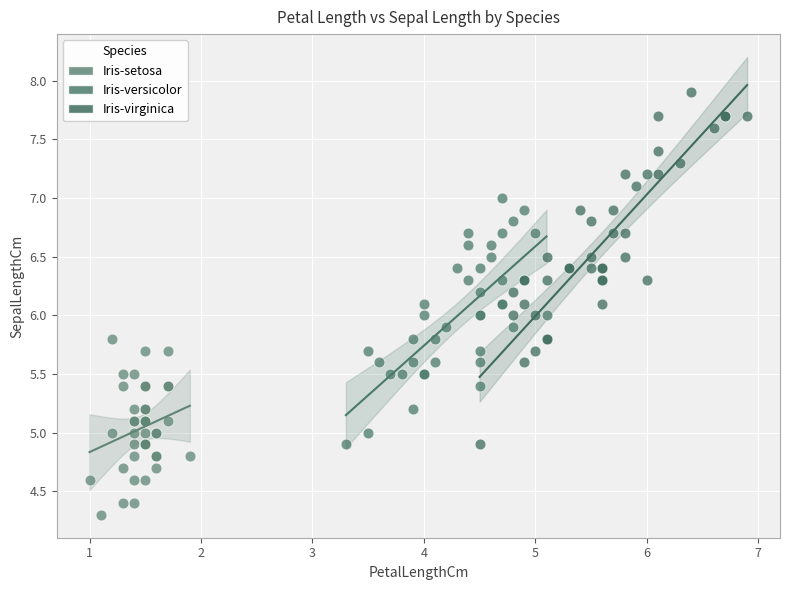

Which series has the widest spread of Y values?

Iris-virginica